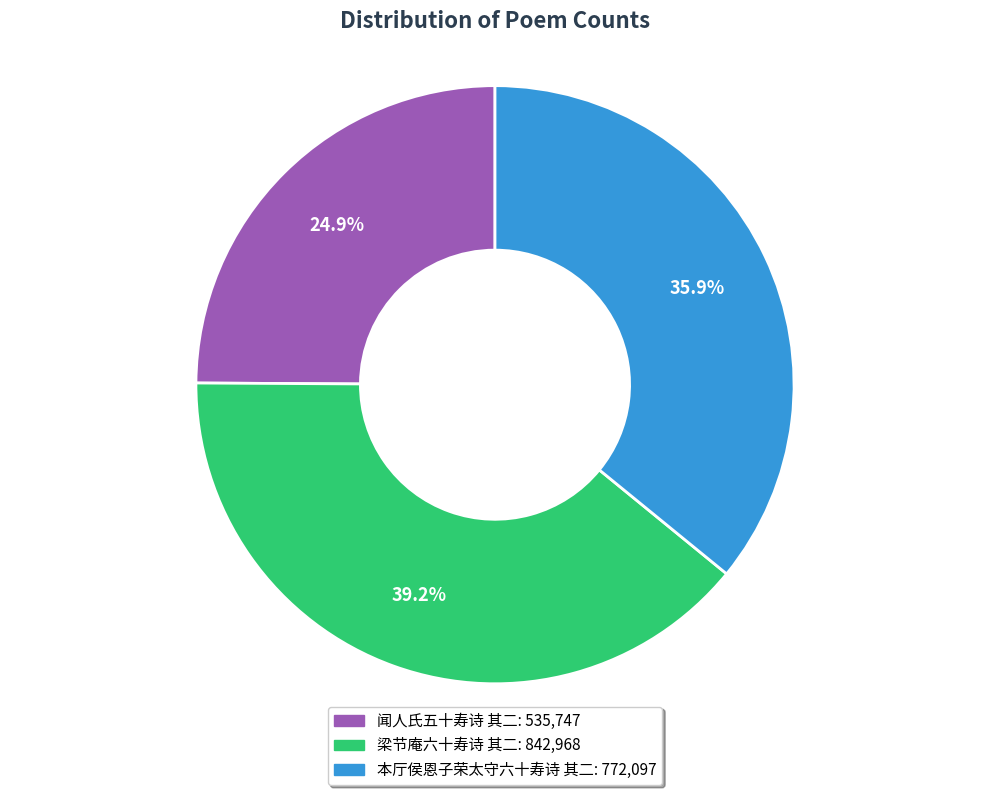

What is the total percentage of 闻人氏五十寿诗 其二 and 梁节庵六十寿诗 其二?

64.1%